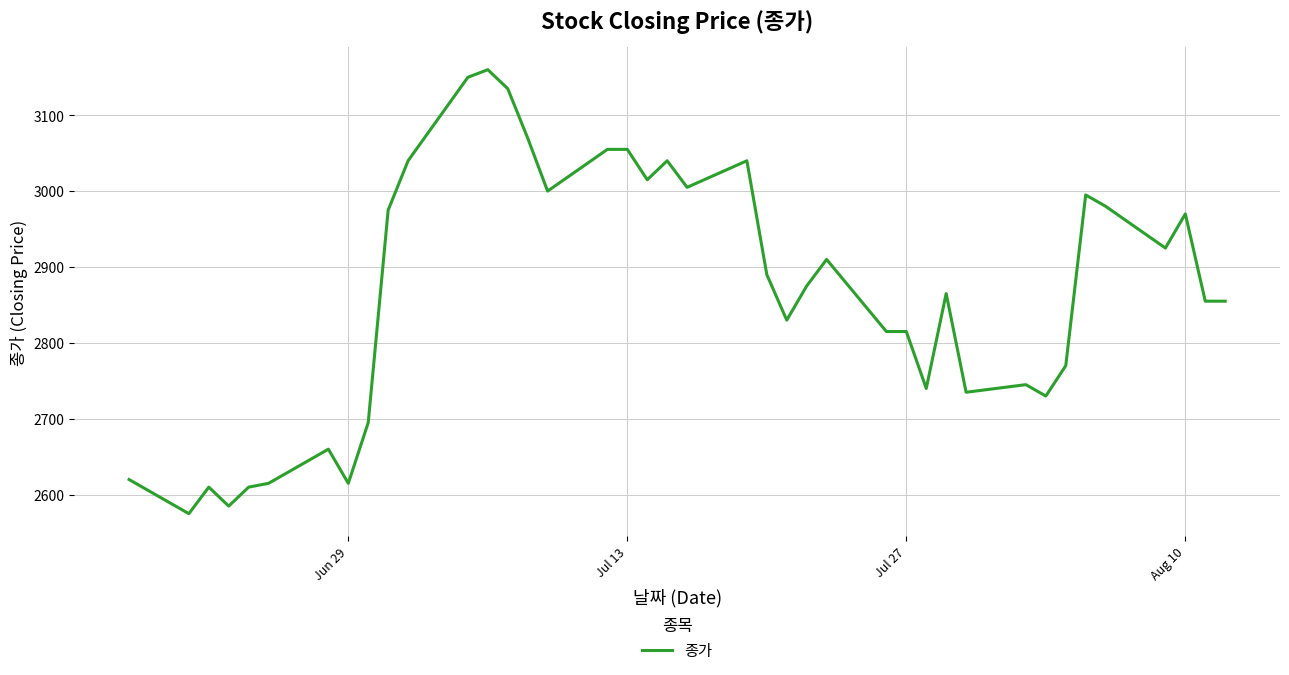

What is the difference between the maximum and minimum values?

585